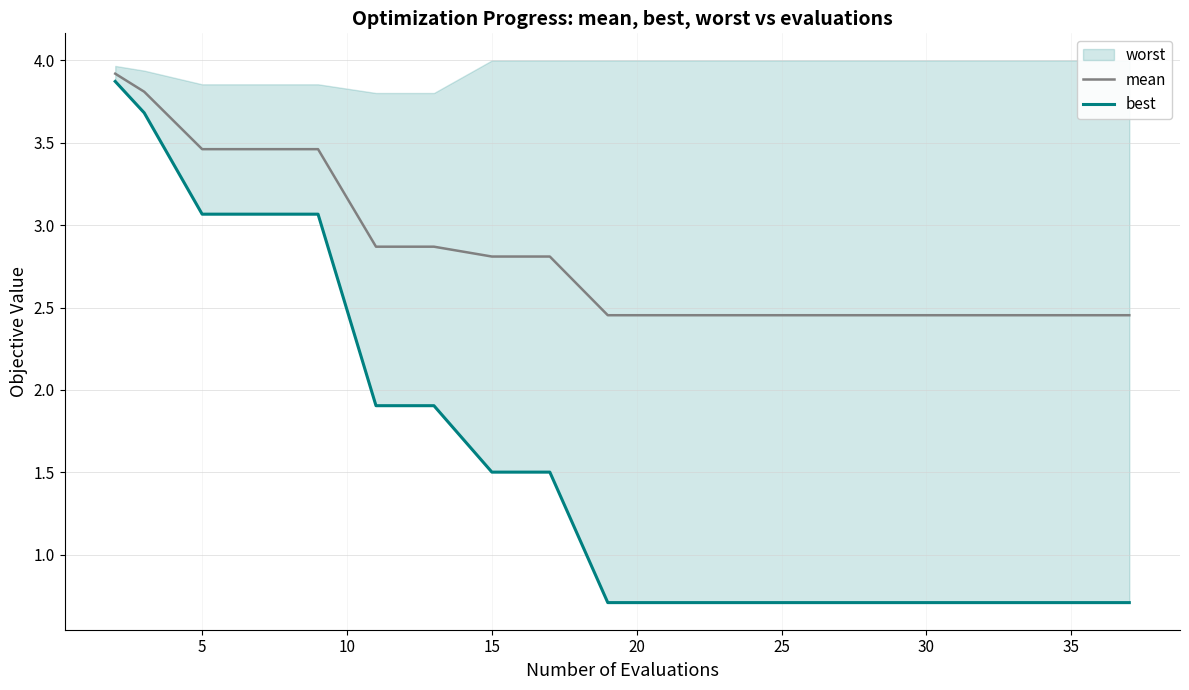

True or false: best and mean intersect in this chart.

False